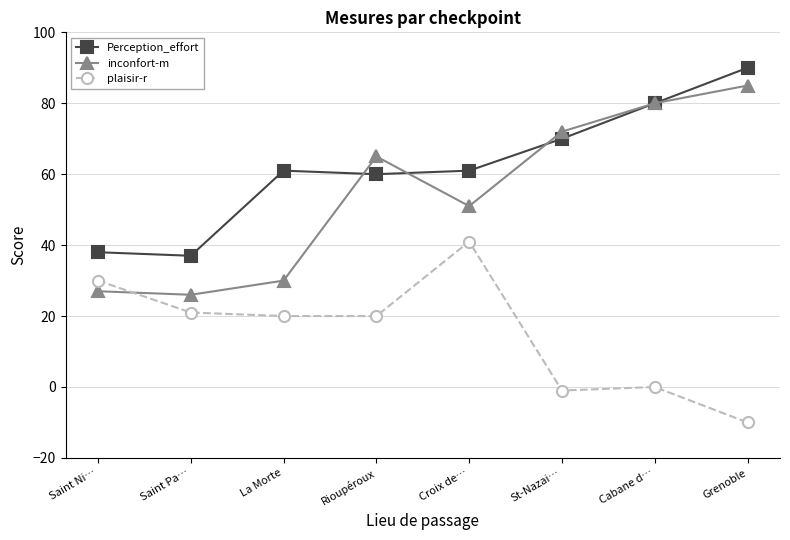

Reading left to right, what are all the values shown in this chart?

Perception_effort: Saint Ni…=38	Saint Pa…=37	La Morte=61	Rioupéroux=60	Croix de…=61	St-Nazai…=70	Cabane d…=80	Grenoble=90
inconfort-m: Saint Ni…=27	Saint Pa…=26	La Morte=30	Rioupéroux=65	Croix de…=51	St-Nazai…=72	Cabane d…=80	Grenoble=85
plaisir-r: Saint Ni…=30	Saint Pa…=21	La Morte=20	Rioupéroux=20	Croix de…=41	St-Nazai…=-1	Cabane d…=0	Grenoble=-10